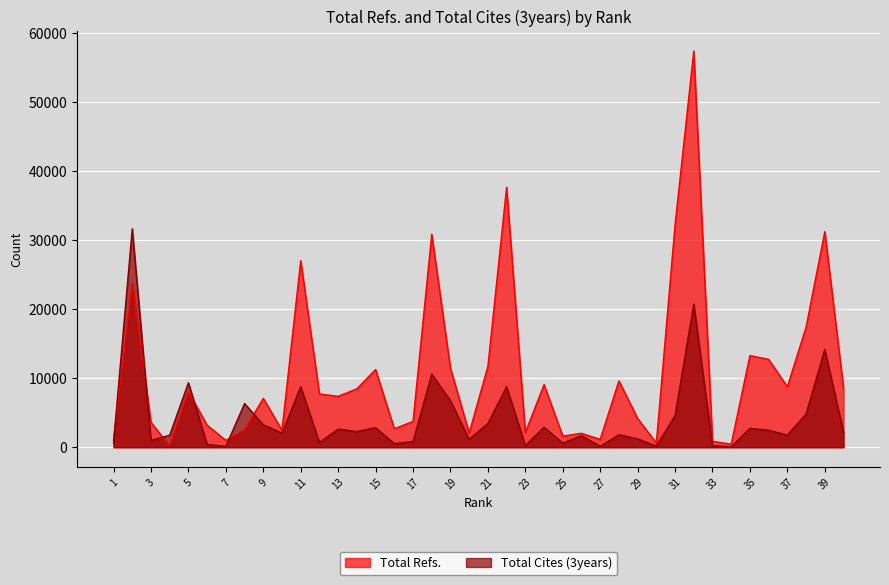

List the series in order of their overall mean, highest first.

Total Refs., Total Cites (3years)